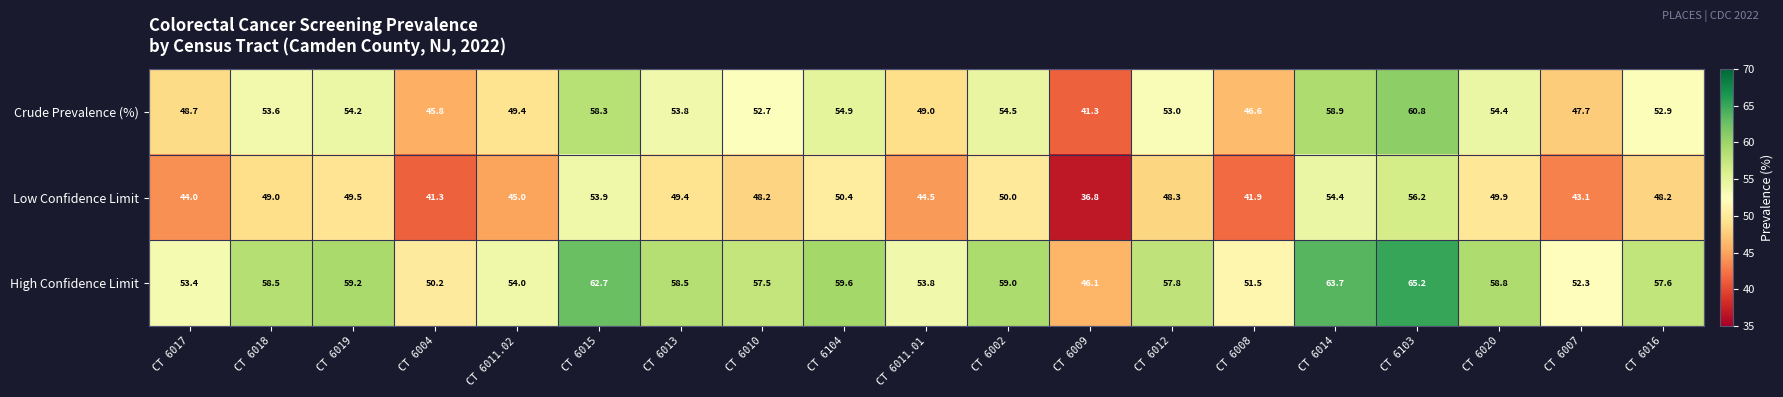

True or false: Crude Prevalence (%) has a value of 54.5 at CT 6002.

True